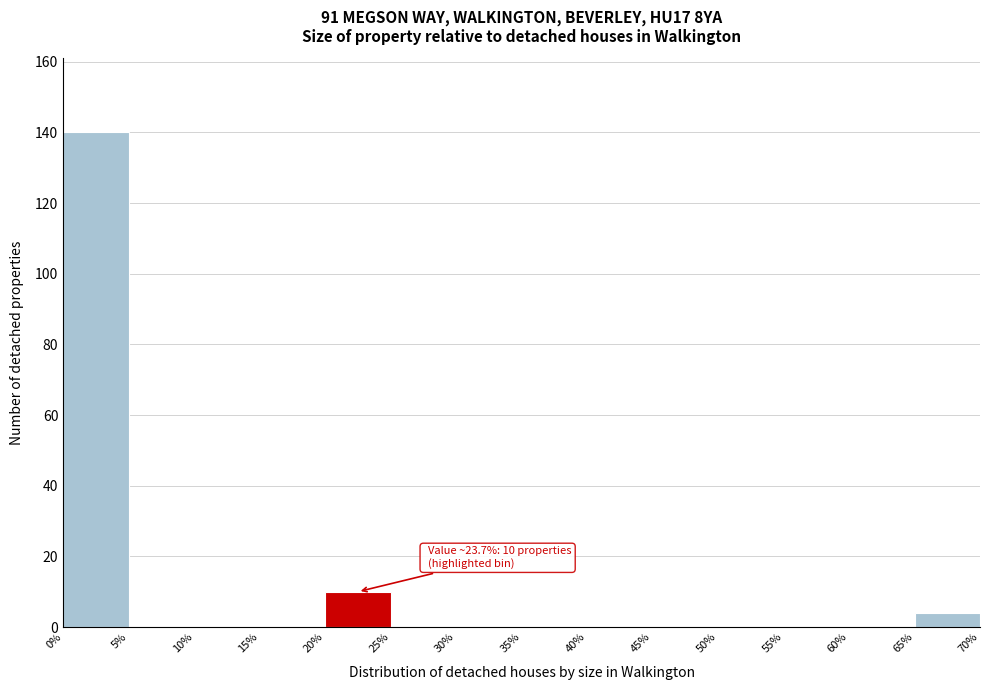

Which range on the x-axis has the tallest bar?

0% to 5%